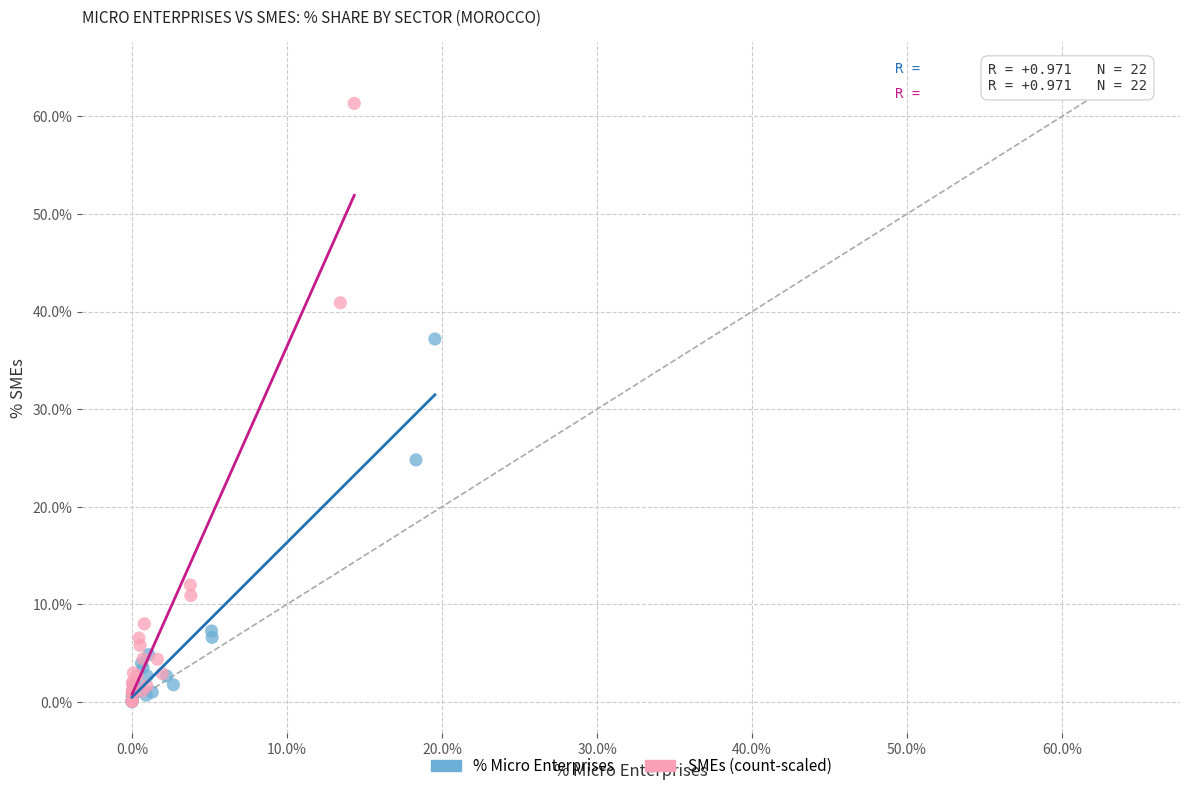

Which series has the largest Y range (max minus min)?

SMEs (count-scaled)